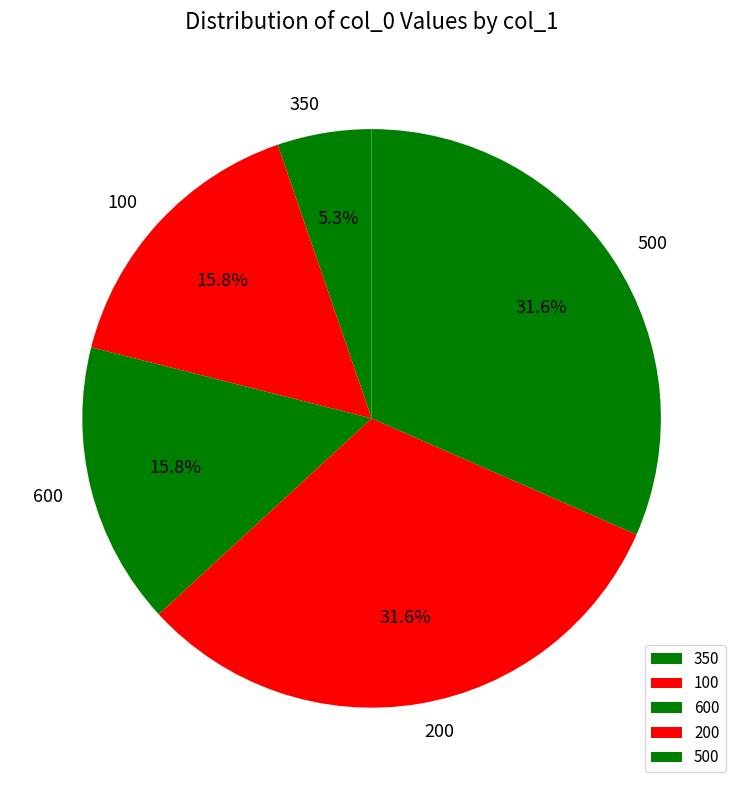

What is the ratio of the value at 200 to the value at 500?

1.0